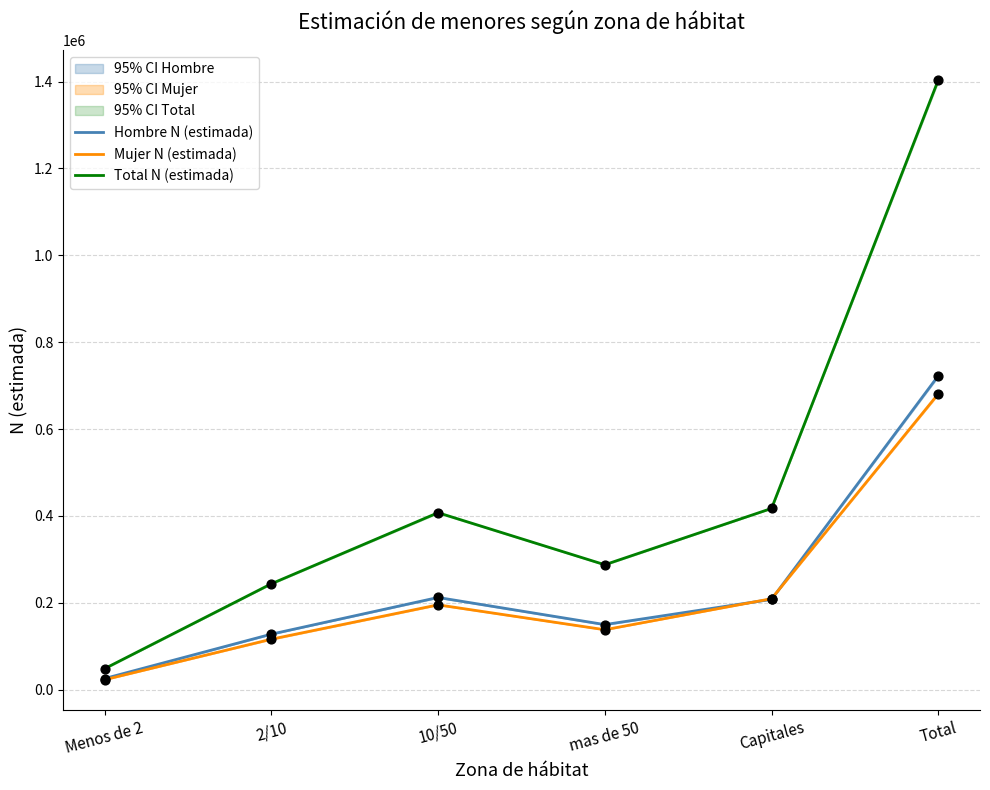

What is the total value across all series at Menos de 2?

96336